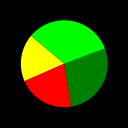

Count the number of slices in the pie.

4